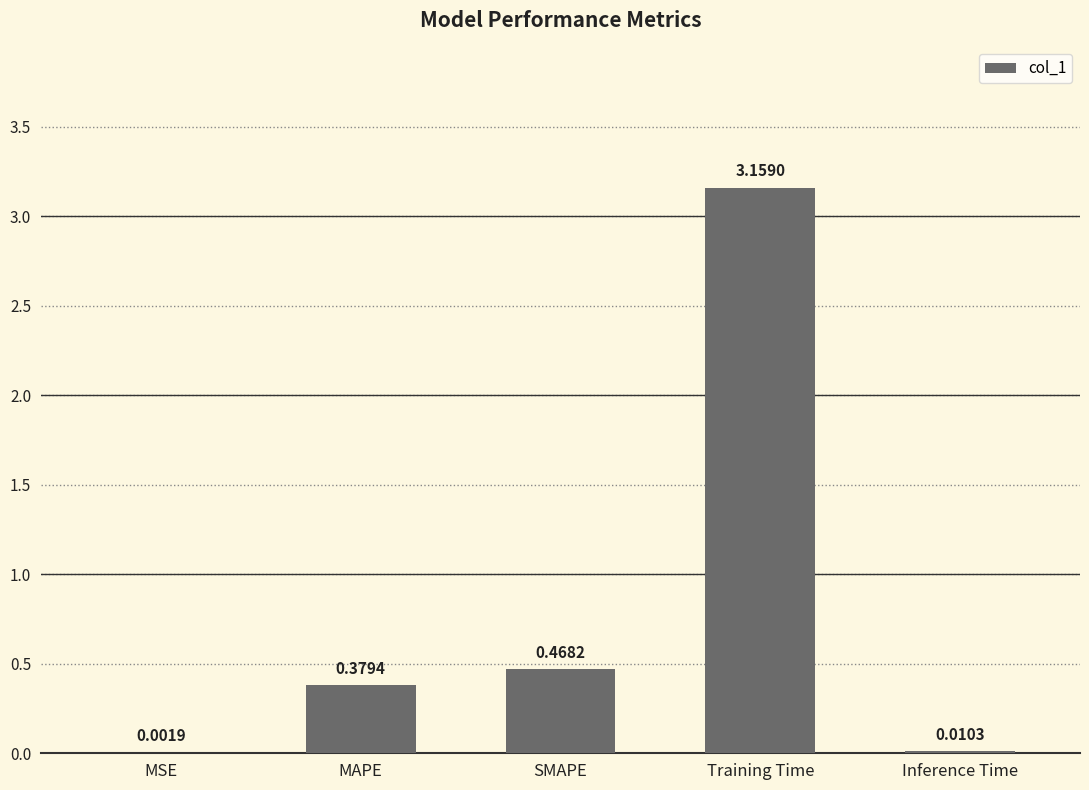

Are the bars grouped side by side (vs. stacked)?

No